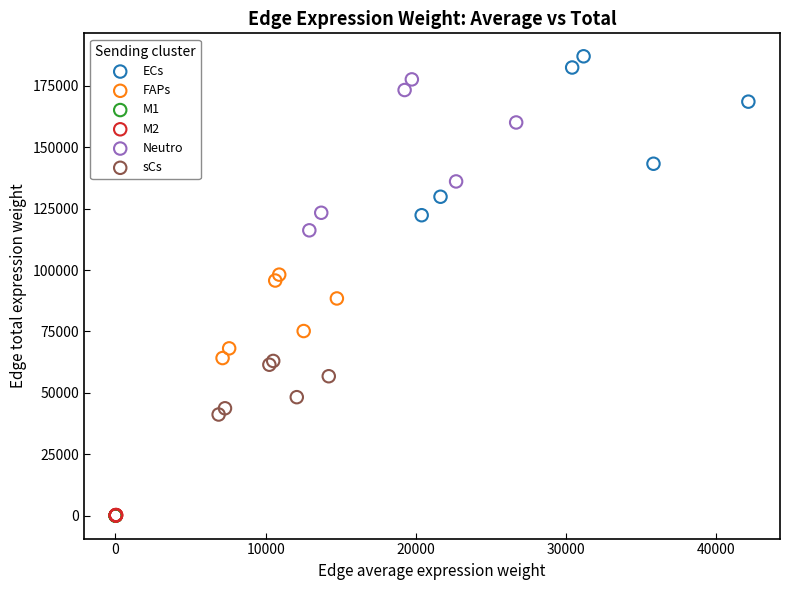

Which series contains the highest Y value?

ECs